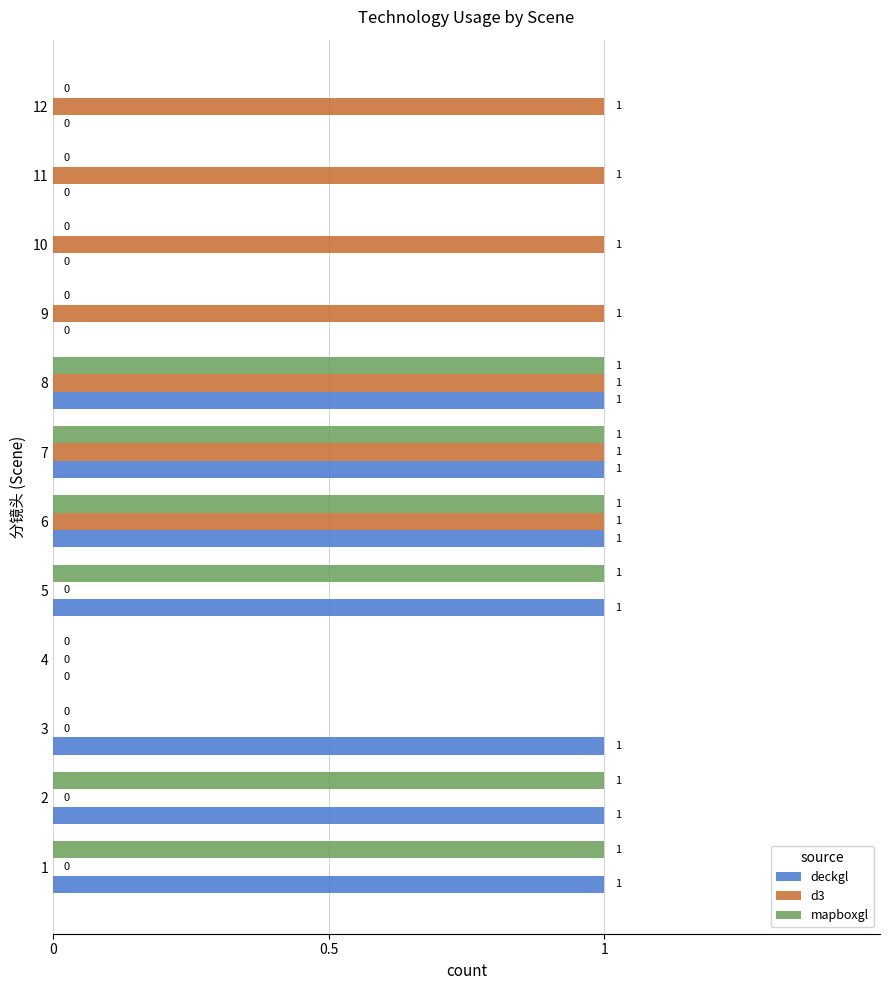

How many values in deckgl are above zero?

7